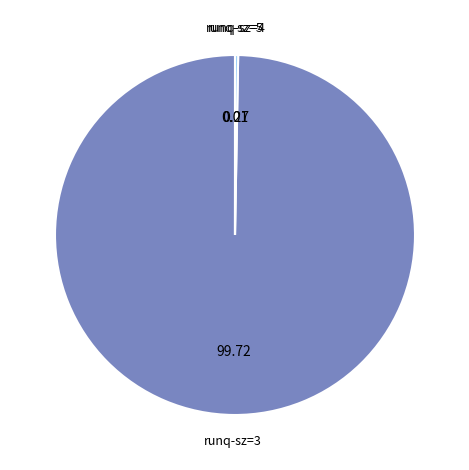

Is there any slice that represents more than half of the pie?

Yes